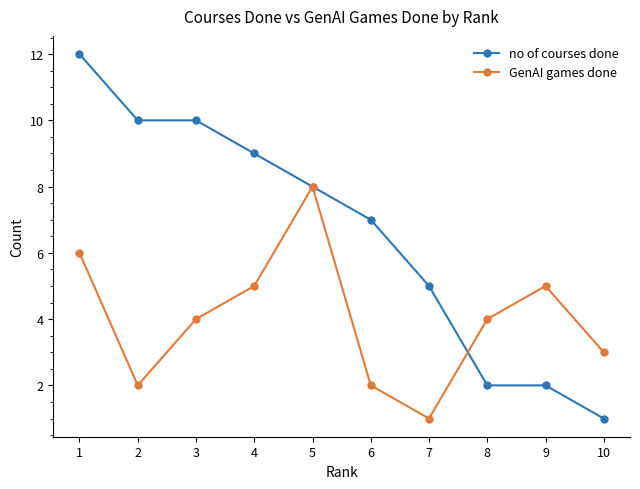

Between 5 and 6, which series saw the biggest shift?

GenAI games done